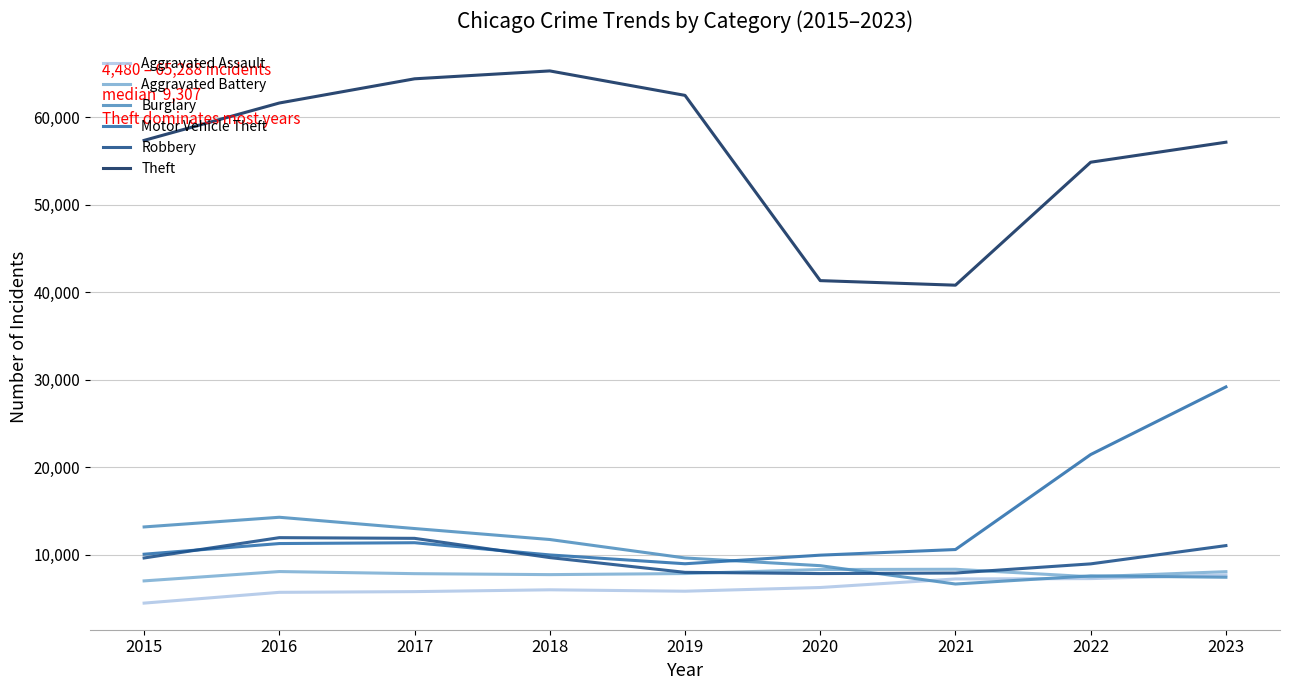

True or false: Theft and Aggravated Battery intersect in this chart.

False